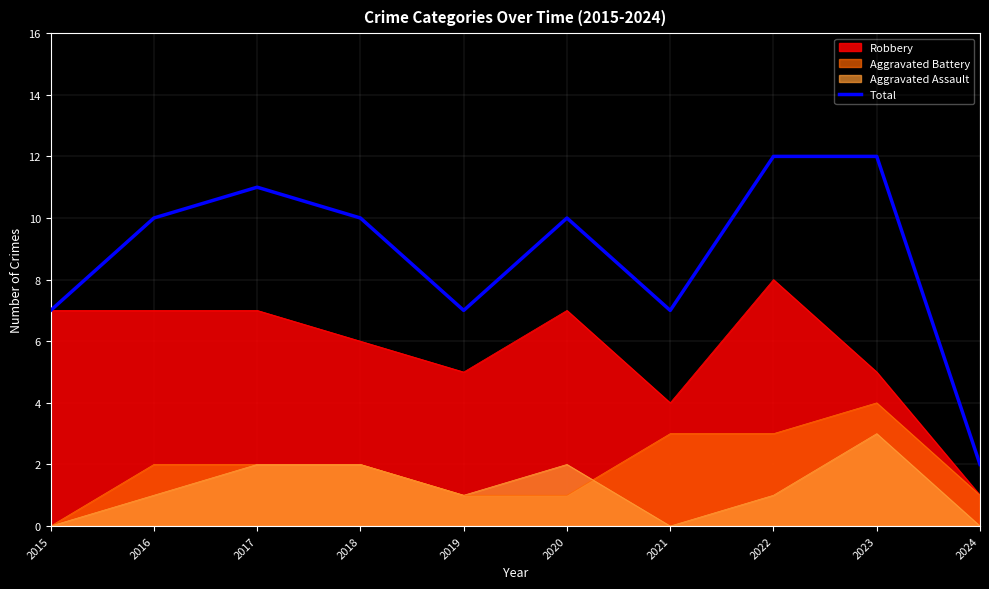

Reading left to right, what are all the values shown in this chart?

2015=7	2016=10	2017=11	2018=10	2019=7	2020=10	2021=7	2022=12	2023=12	2024=2